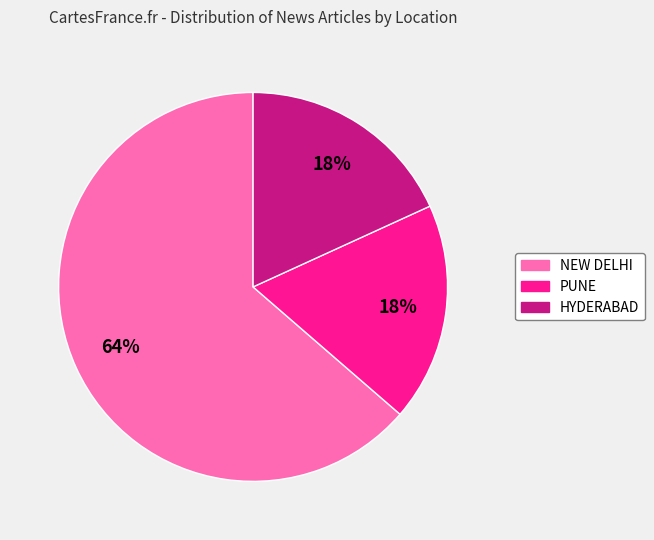

How many segments does this pie chart have?

3